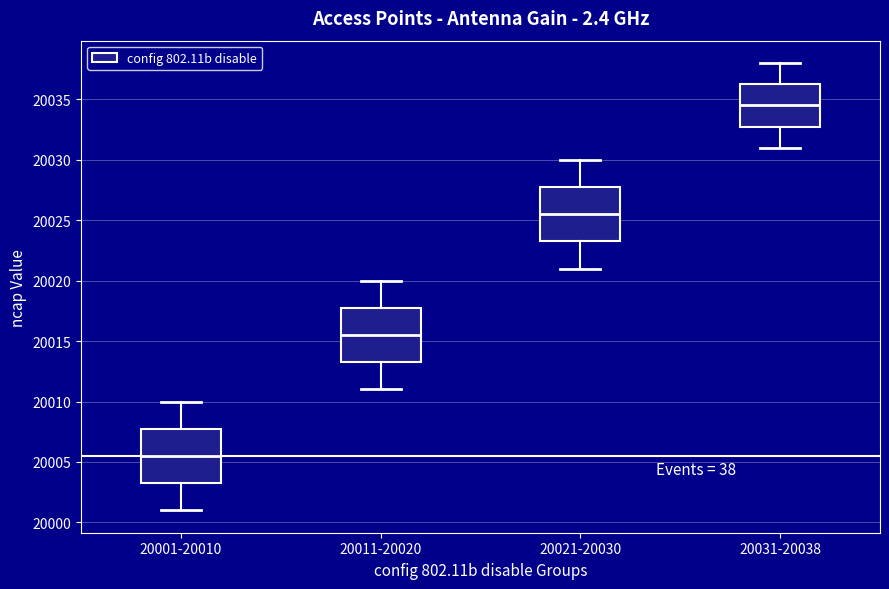

Which box's median line is the lowest?

20001-20010